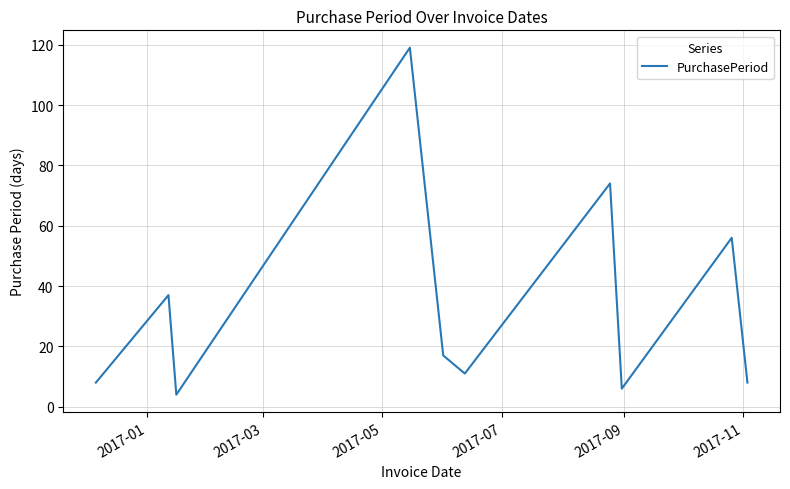

Reading right to left, transcribe all the data shown in this chart.

8	56	6	74	11	17	119	4	37	8